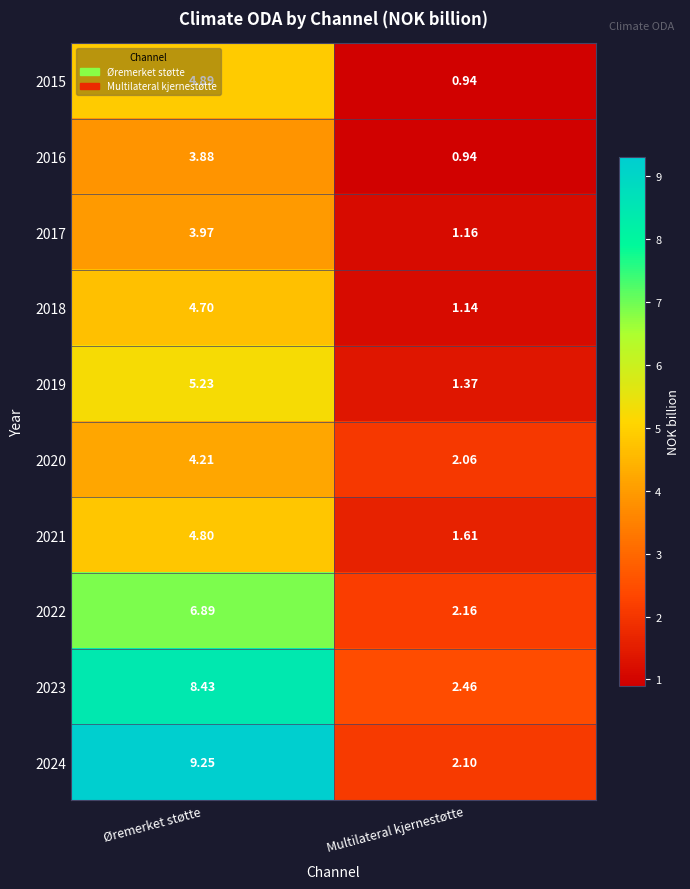

List the series in order of their peak value, lowest first.

2016, 2017, 2020, 2018, 2021, 2015, 2019, 2022, 2023, 2024